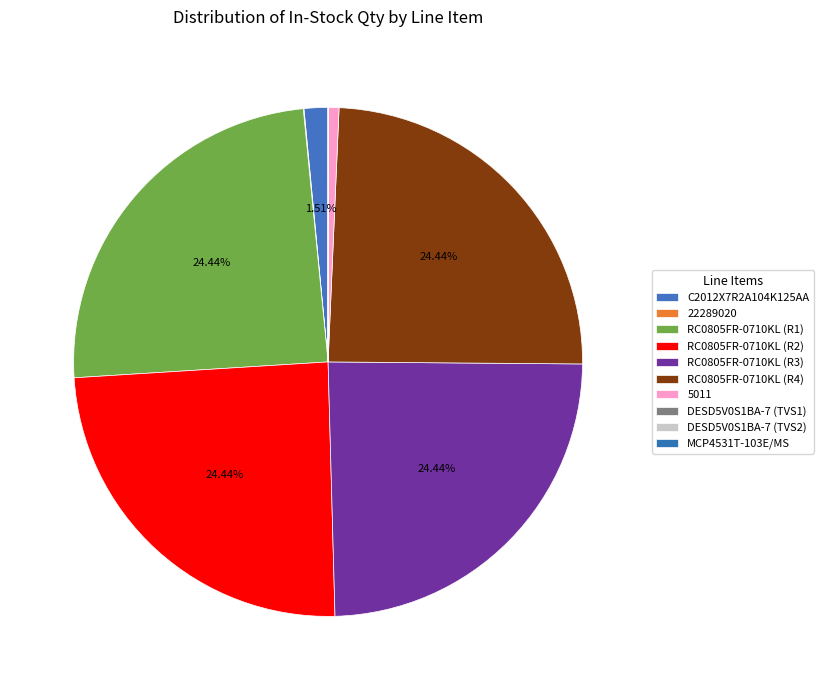

What is the smallest slice in the pie chart?

DESD5V0S1BA-7 (TVS1)